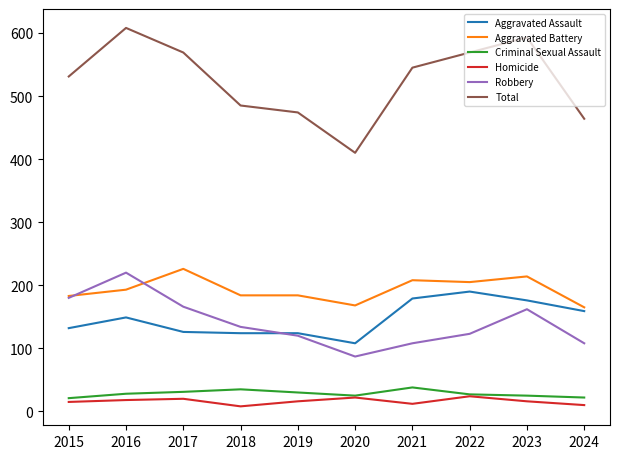

What is the average value of the Aggravated Battery series?

193